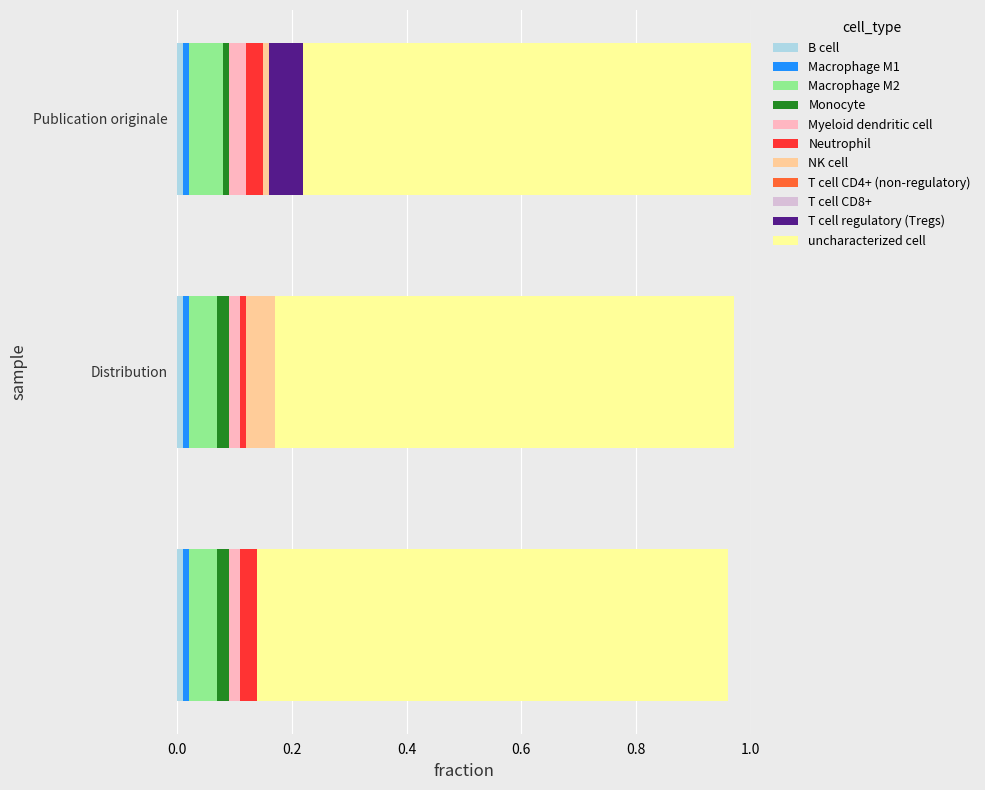

How many series are shown in this chart?

9